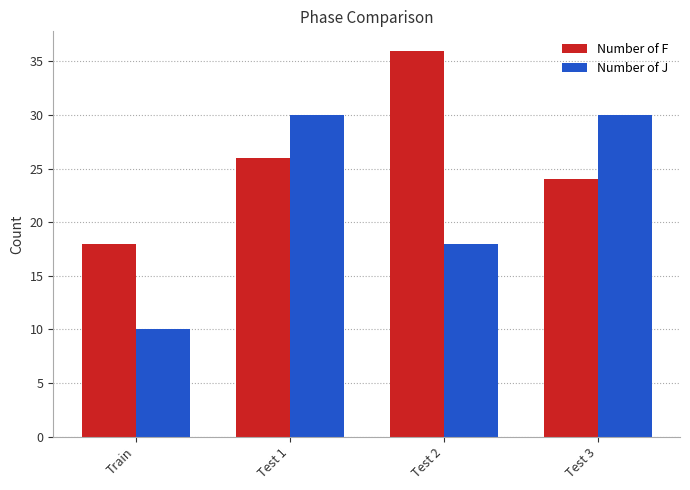

Which series has the largest total across all categories?

Number of F